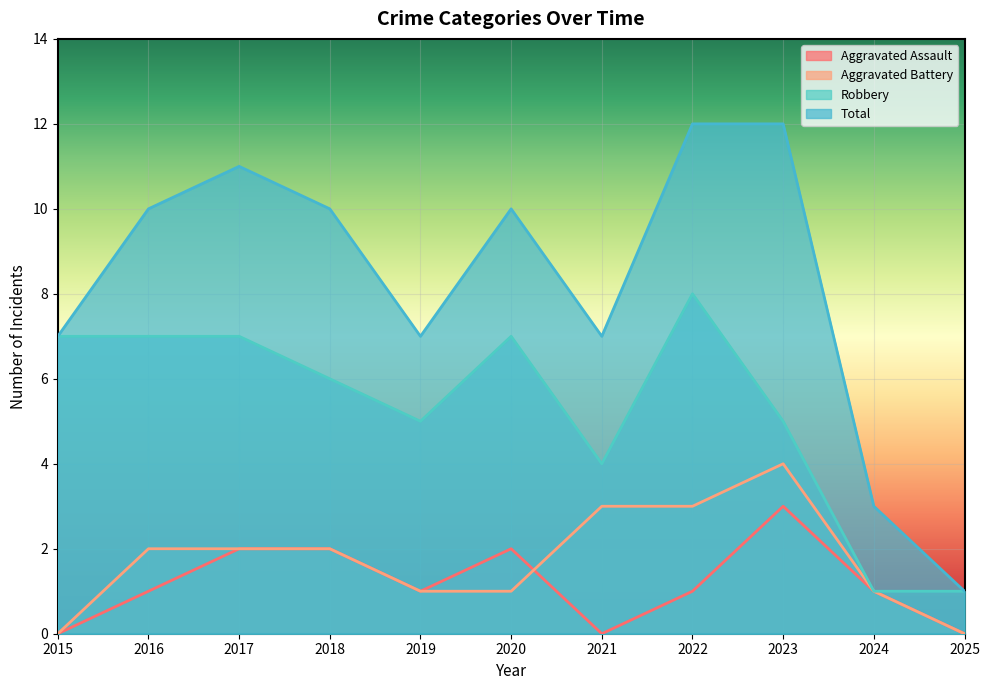

Which series has the largest total across all categories?

Total